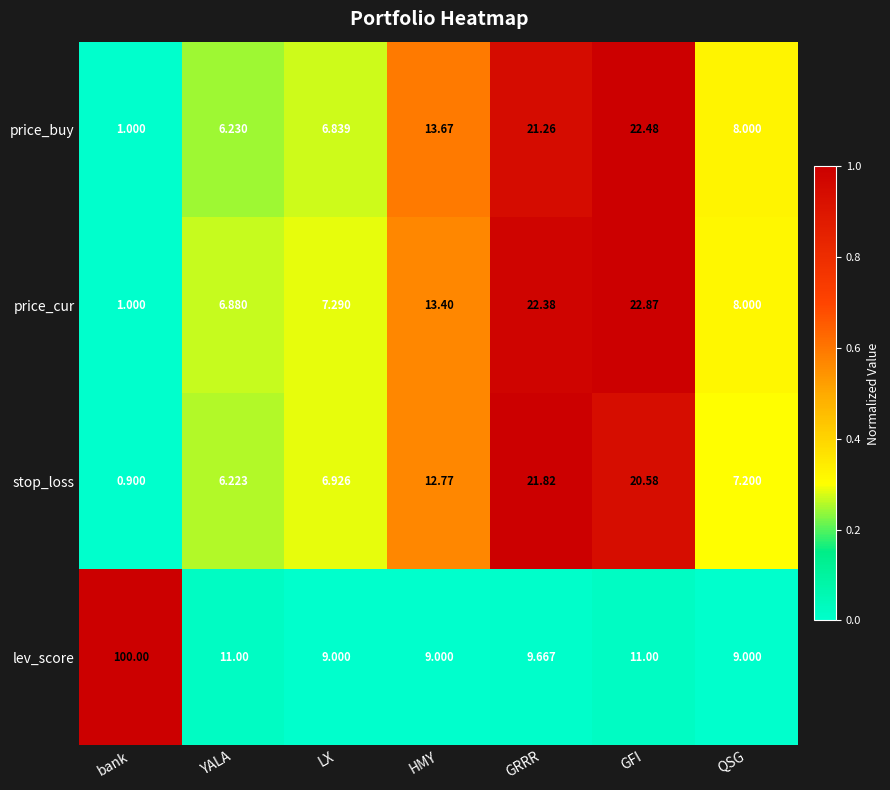

List the series in order of their peak value, highest first.

lev_score, price_cur, price_buy, stop_loss